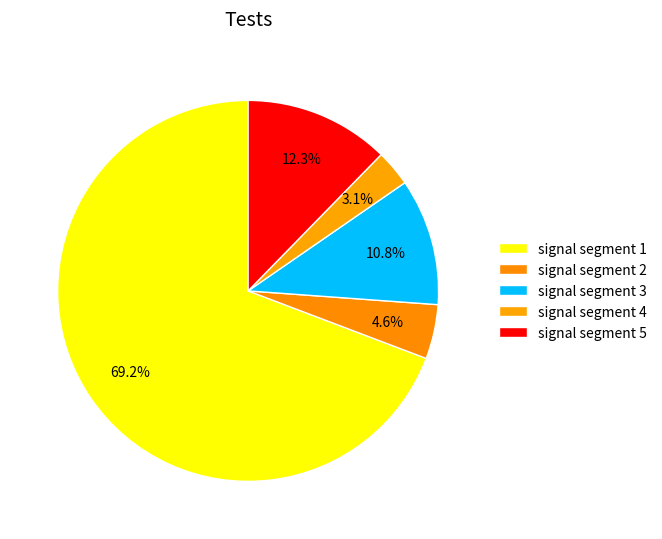

To the nearest percent, what portion does signal segment 4 represent?

3%